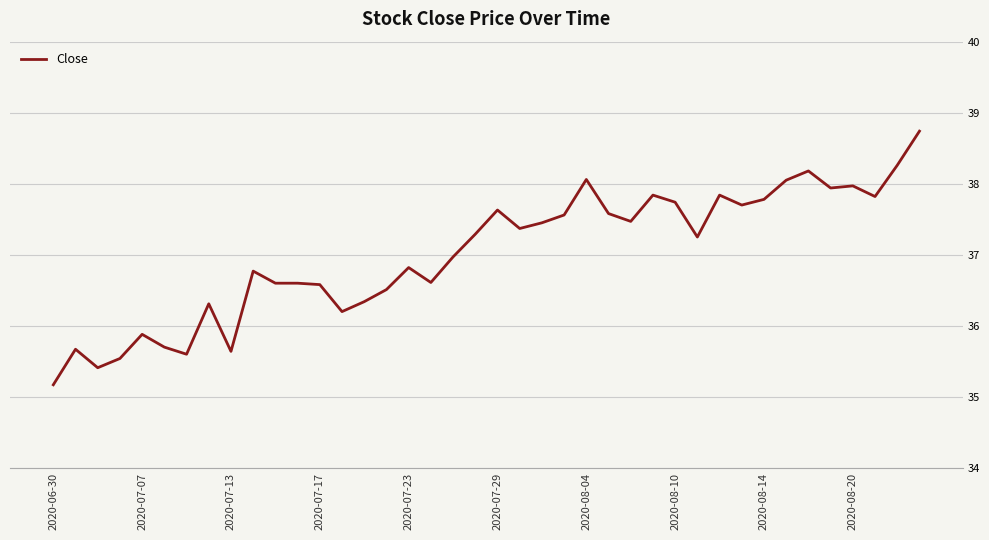

Does the chart display data point markers on the line(s)?

No